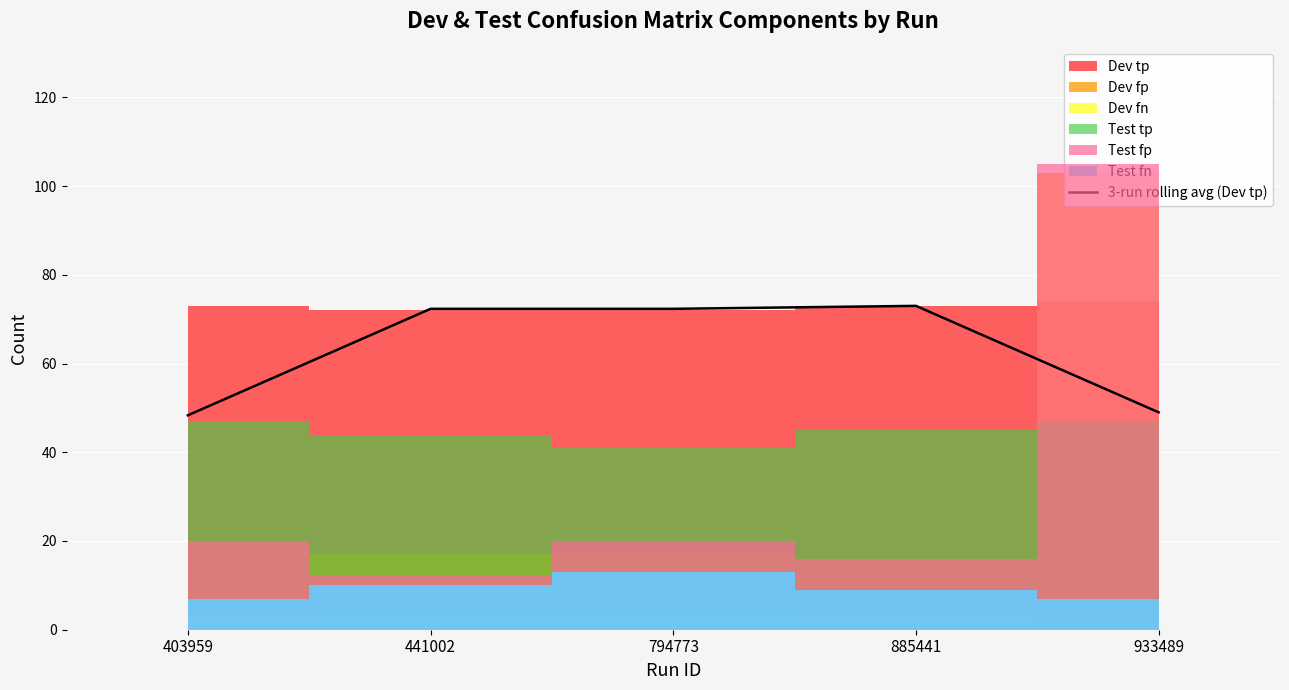

Which category has the lowest value across all series?

403959